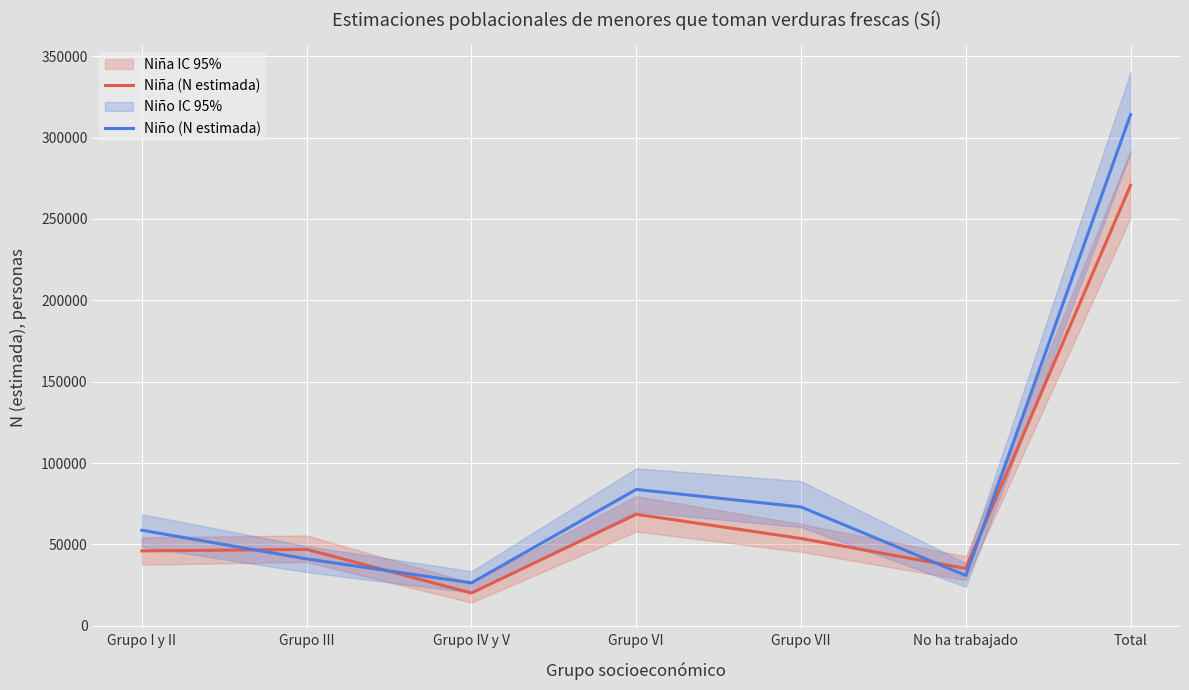

What is the label of the 1st point from the right?

Total